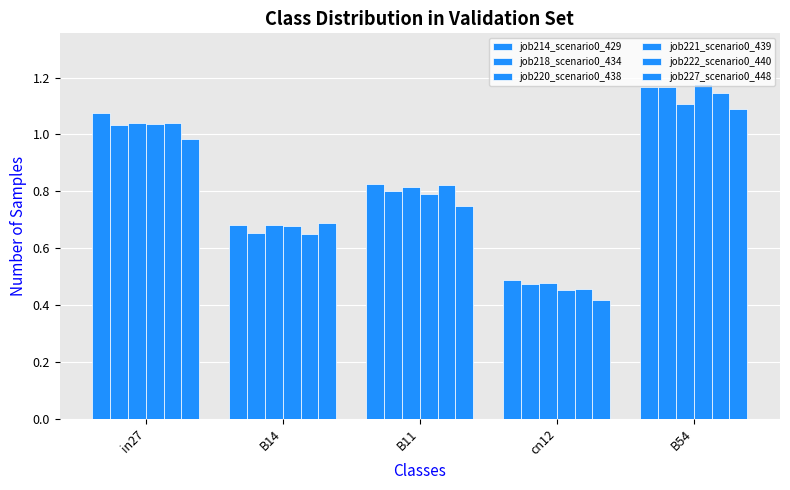

What is the sum of all job222_scenario0_440 values?

4.1